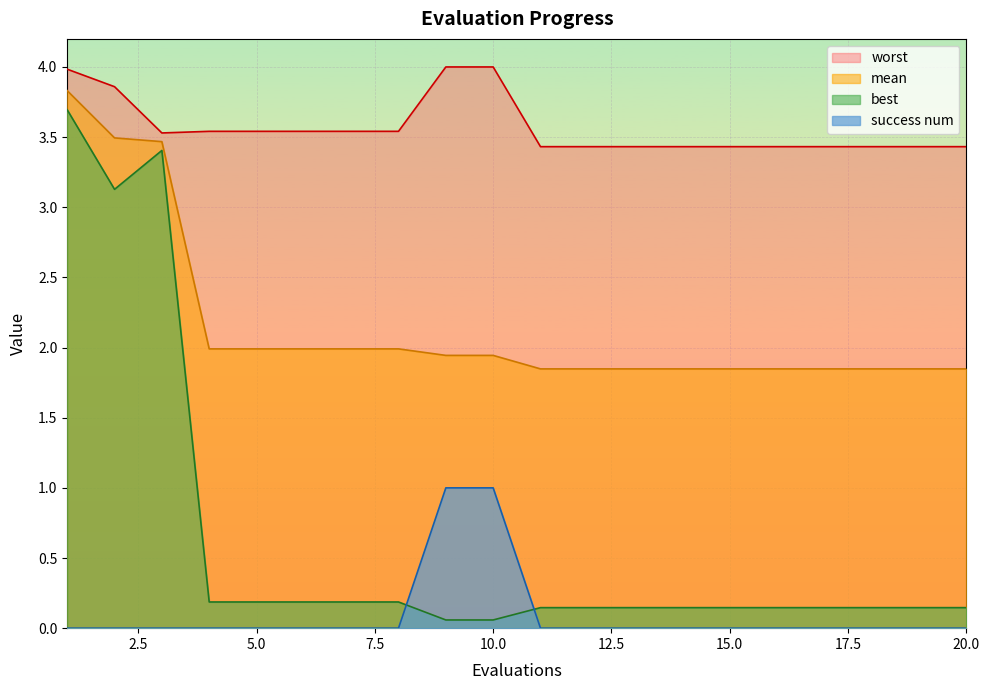

Which label corresponds to the largest value in the chart?

9